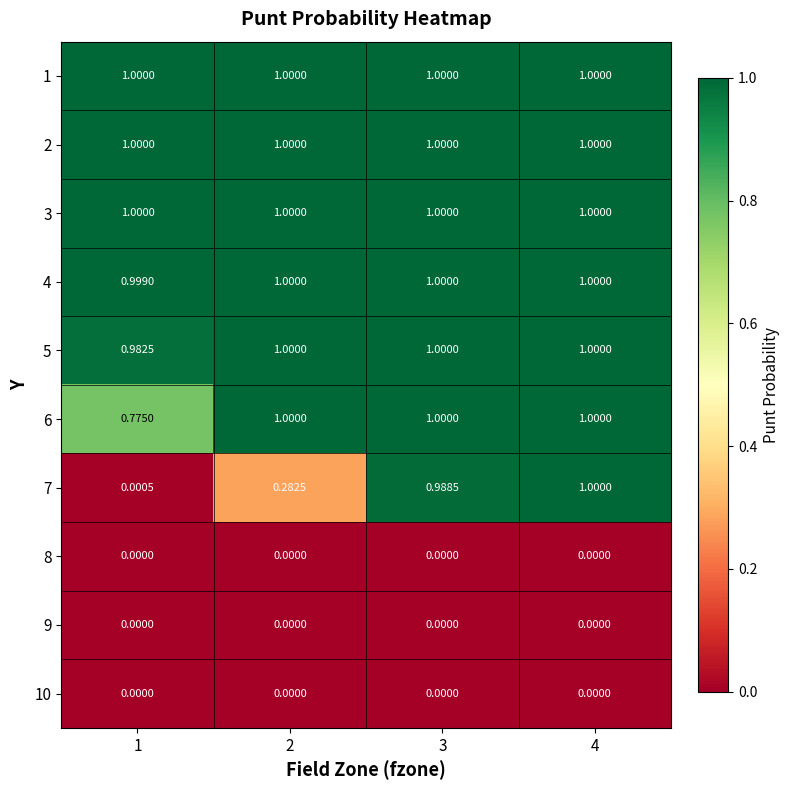

At how many categories does at least one series exceed 0?

4